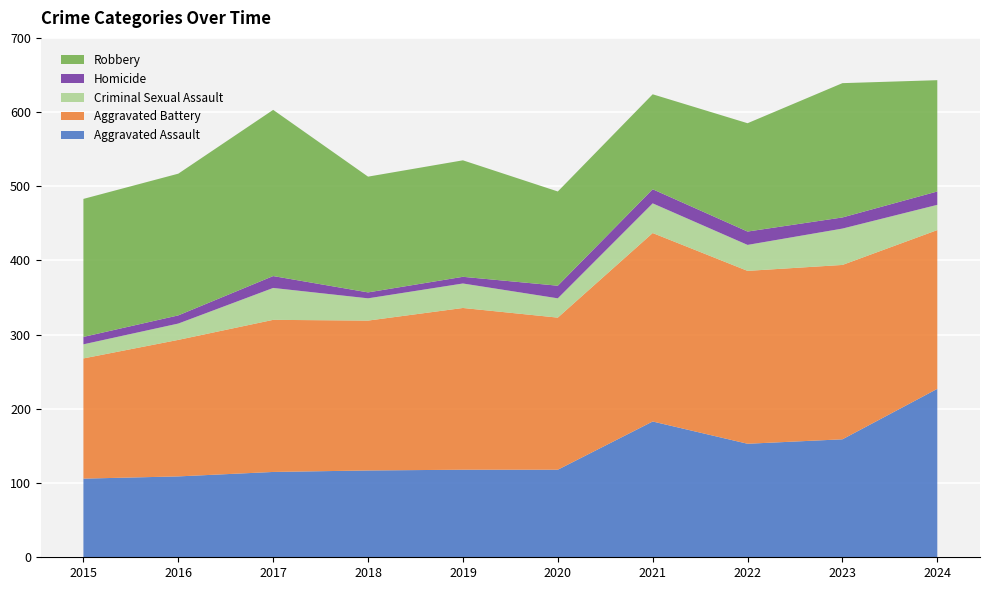

Reading left to right, extract all data points from this chart.

Aggravated Assault: 2015=106	2016=109	2017=115	2018=117	2019=118	2020=118	2021=183	2022=153	2023=159	2024=227
Aggravated Battery: 2015=162	2016=184	2017=205	2018=202	2019=218	2020=205	2021=254	2022=233	2023=235	2024=214
Criminal Sexual Assault: 2015=19	2016=22	2017=43	2018=30	2019=33	2020=26	2021=40	2022=35	2023=49	2024=34
Homicide: 2015=10	2016=11	2017=16	2018=8	2019=9	2020=17	2021=19	2022=18	2023=15	2024=18
Robbery: 2015=186	2016=191	2017=224	2018=156	2019=157	2020=127	2021=128	2022=146	2023=181	2024=150